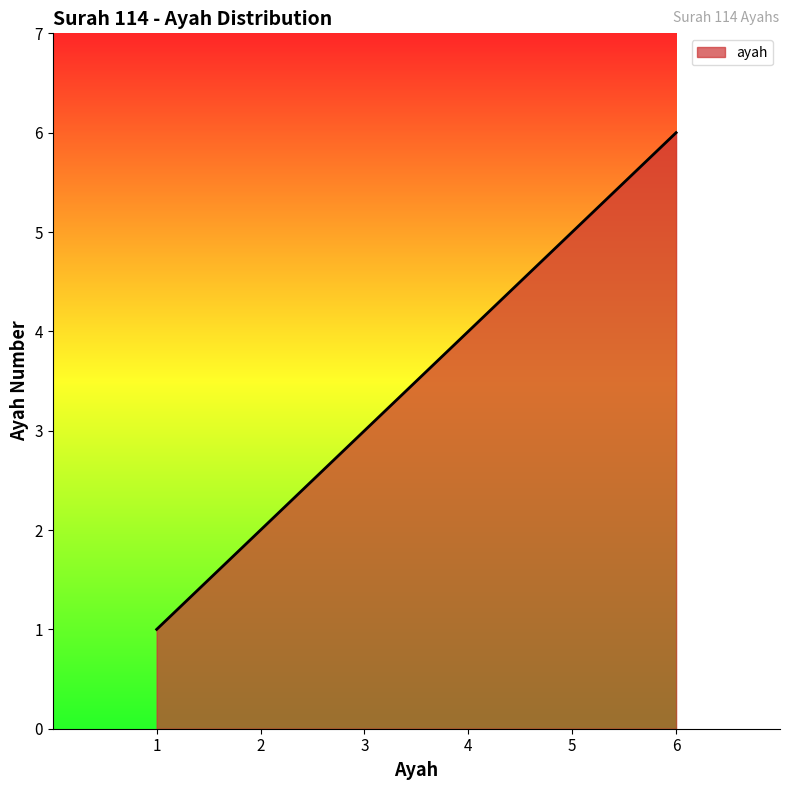

True or false: there are more than 0 points higher than both neighbors.

False